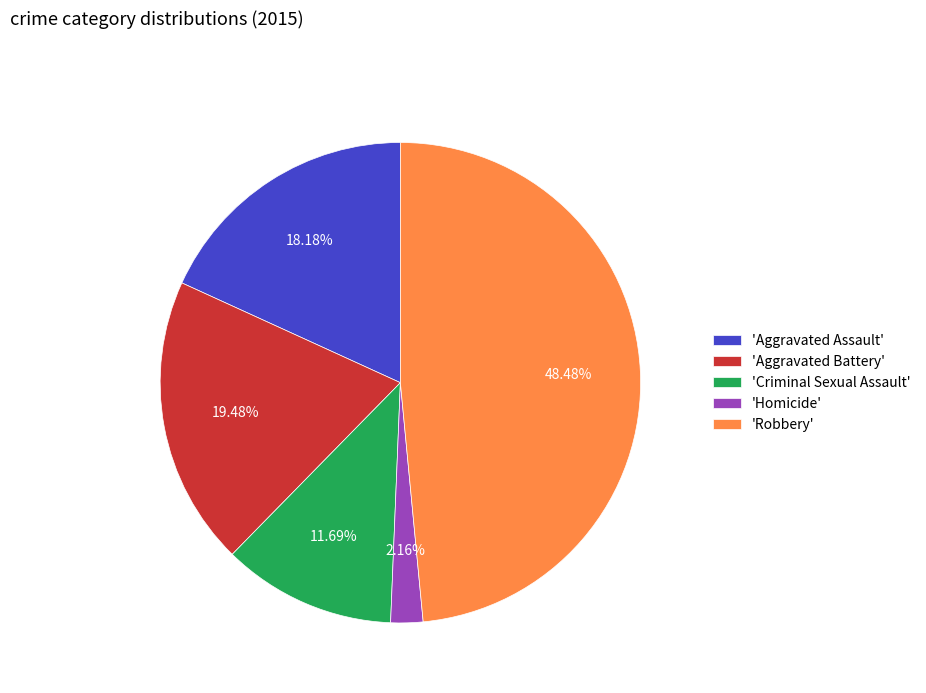

Does 'Robbery' account for over 50% of the chart?

No